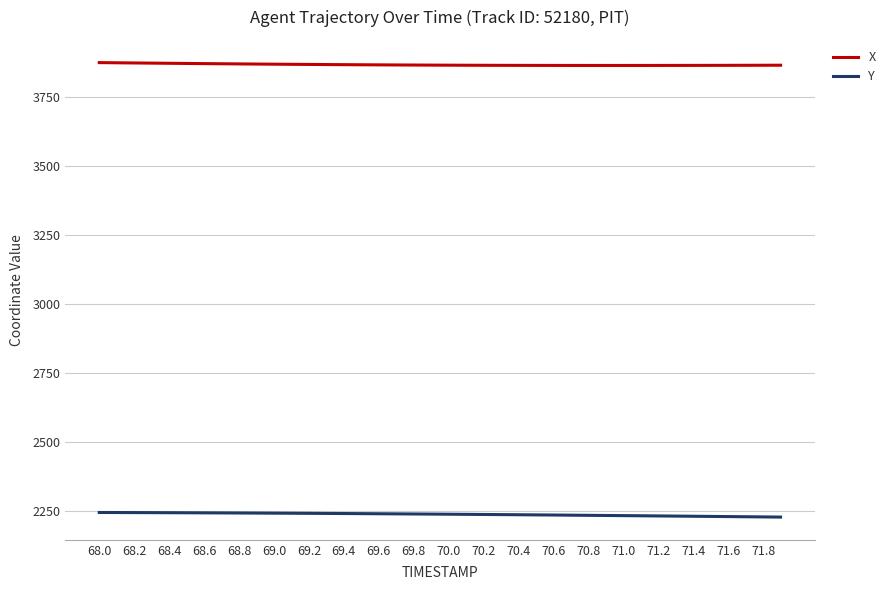

What is the smallest value displayed?

2228.1